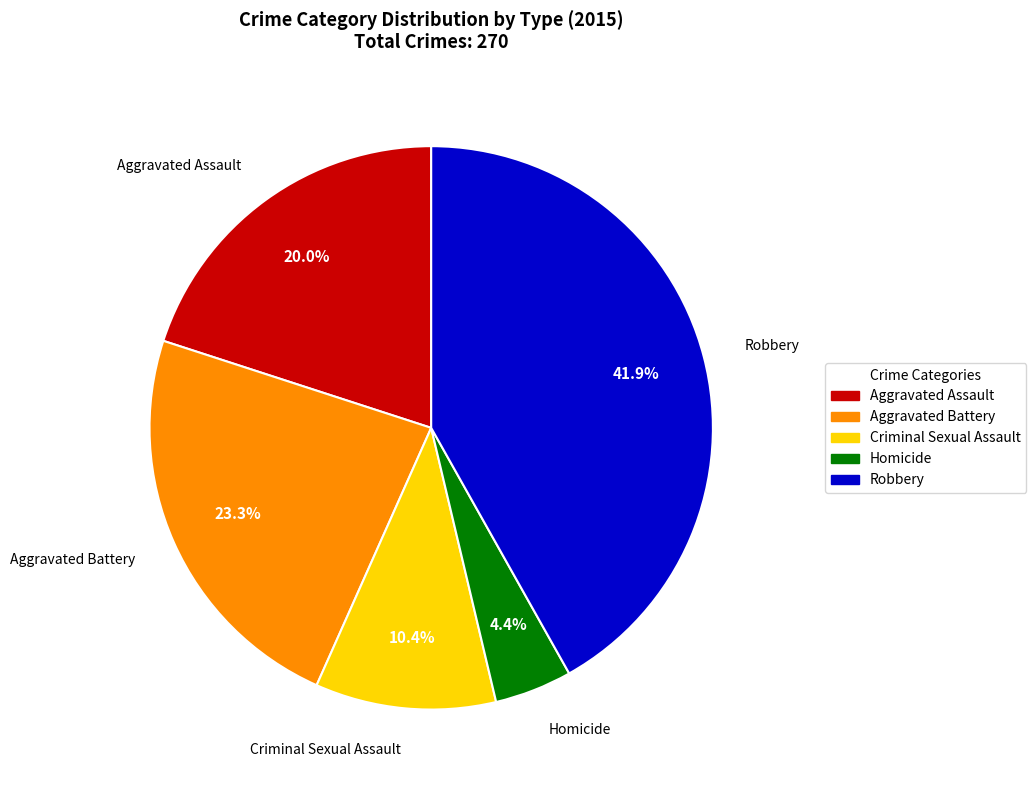

Rank the categories by value from highest to lowest.

Robbery, Aggravated Battery, Aggravated Assault, Criminal Sexual Assault, Homicide